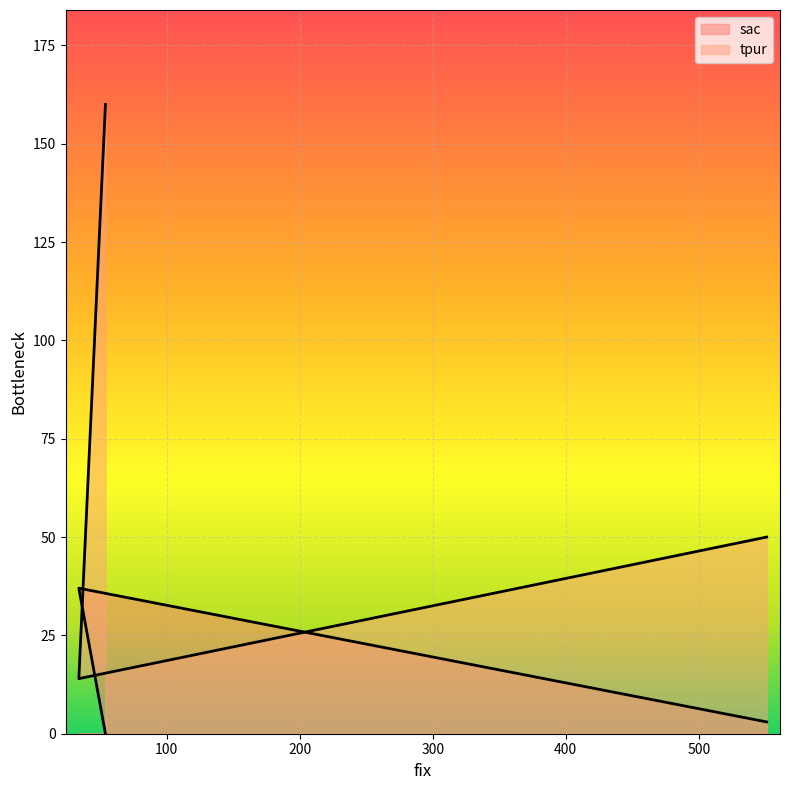

What position from the right is 54?

1